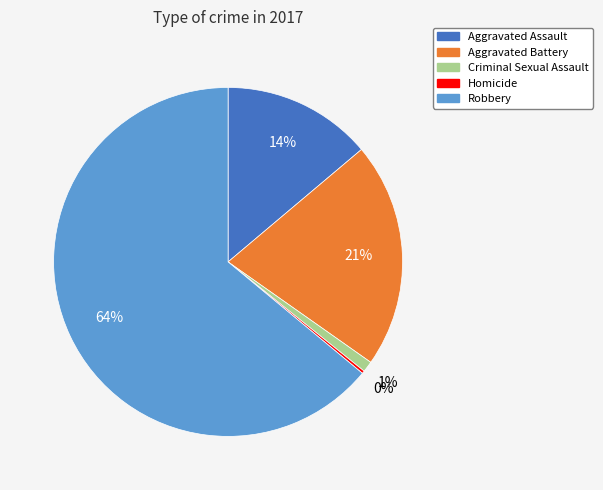

Do Robbery and Criminal Sexual Assault together represent more than half of the pie?

Yes